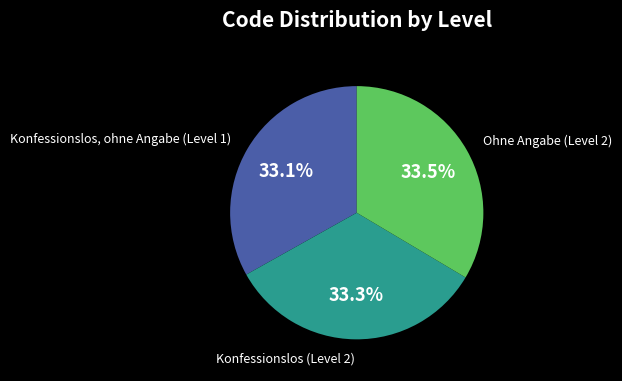

Does any single category account for the majority?

No